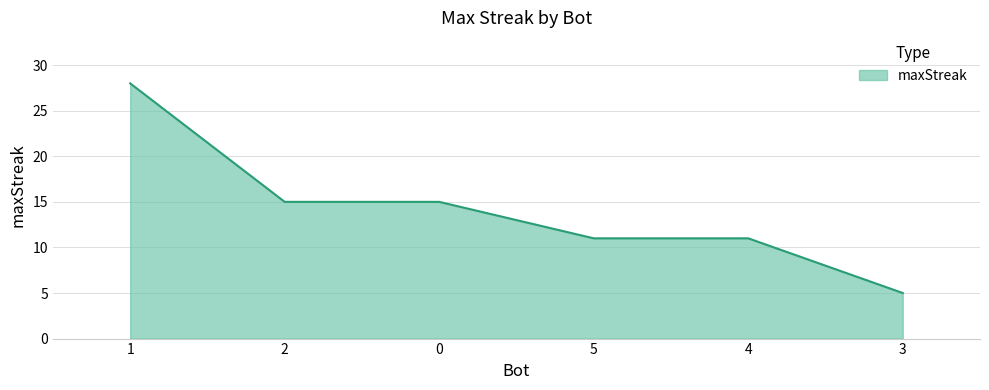

Approximately how many times larger is the value at 5 compared to 2?

0.7